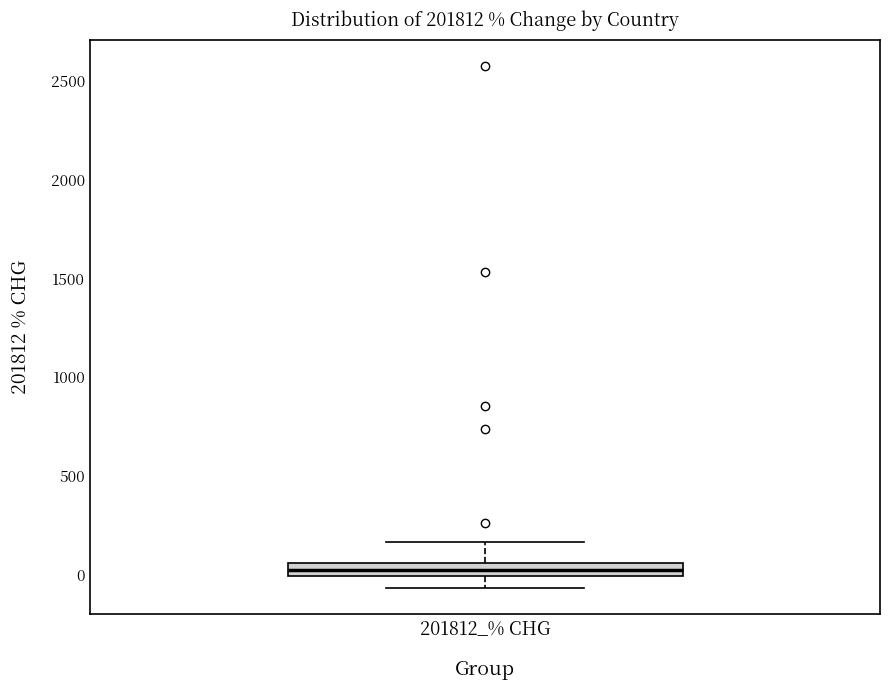

Where is the upper edge of the box for 201812_% CHG on the y-axis? The values are not printed on the chart, so give them approximately, as read against the axis.

50